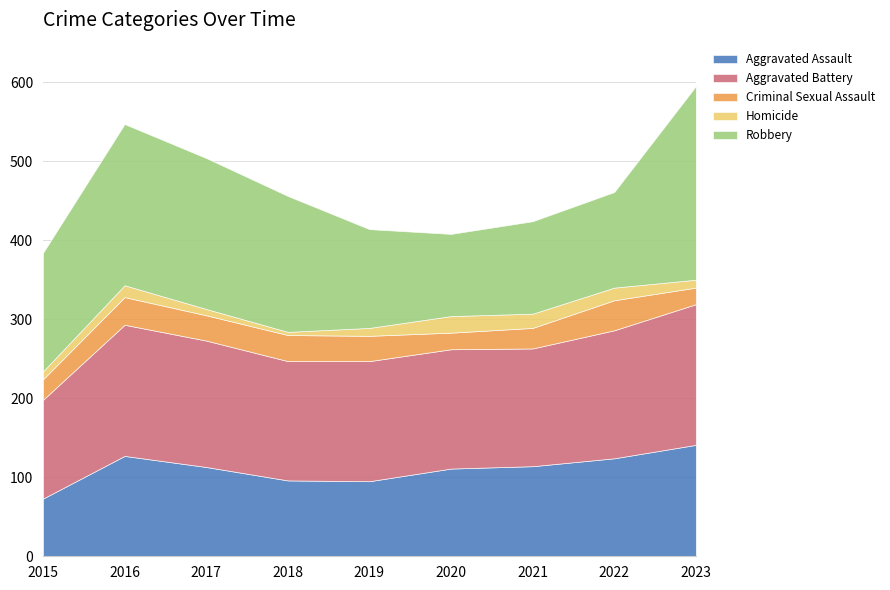

How many data points in Homicide are less than 10?

2